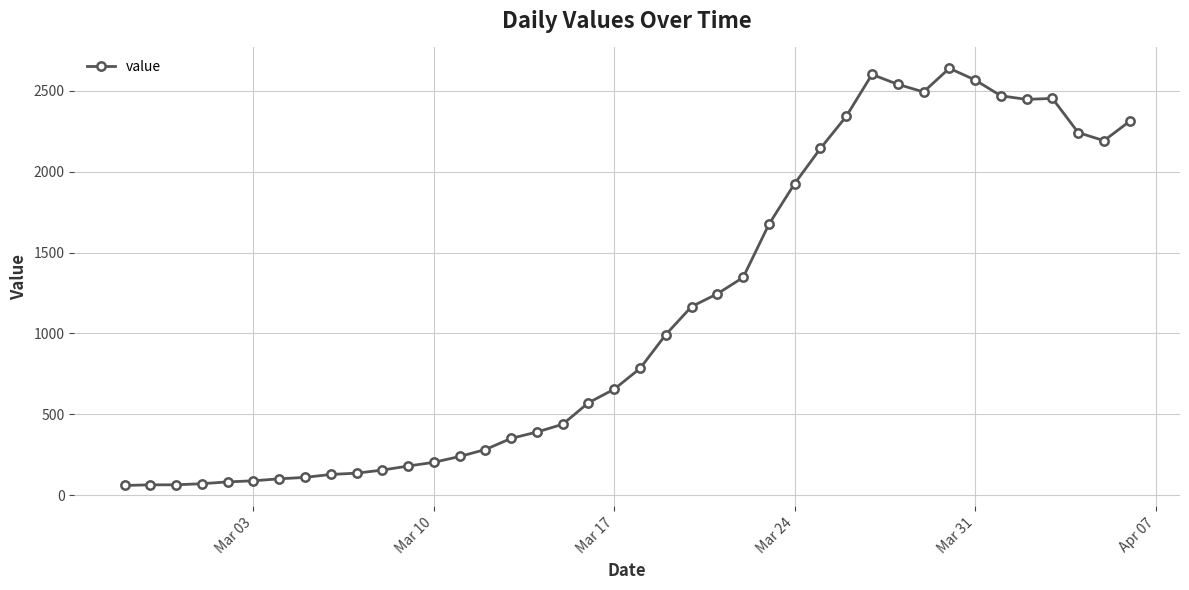

How many lines are shown in the chart?

1